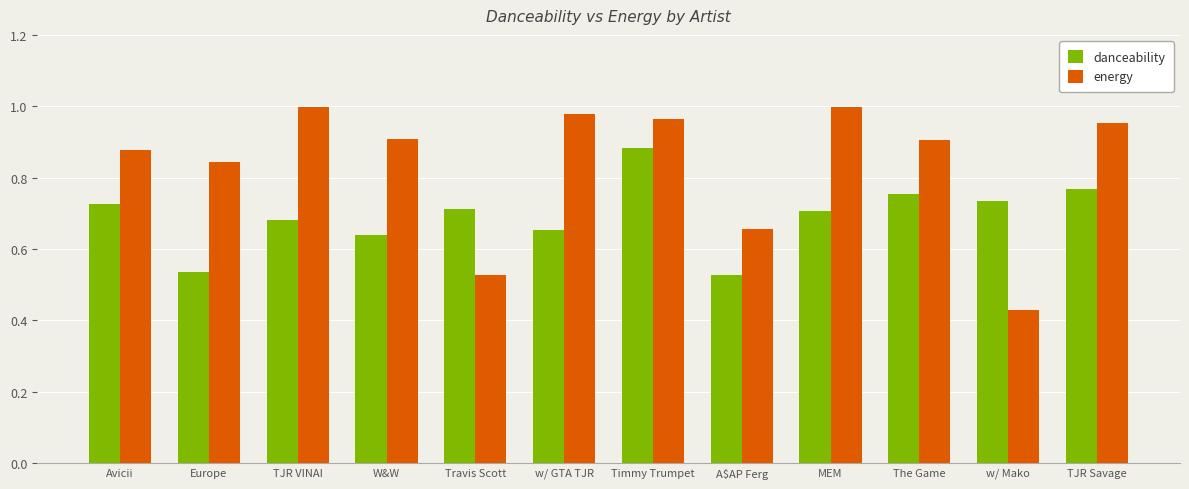

List the series in order of their overall mean, lowest first.

danceability, energy